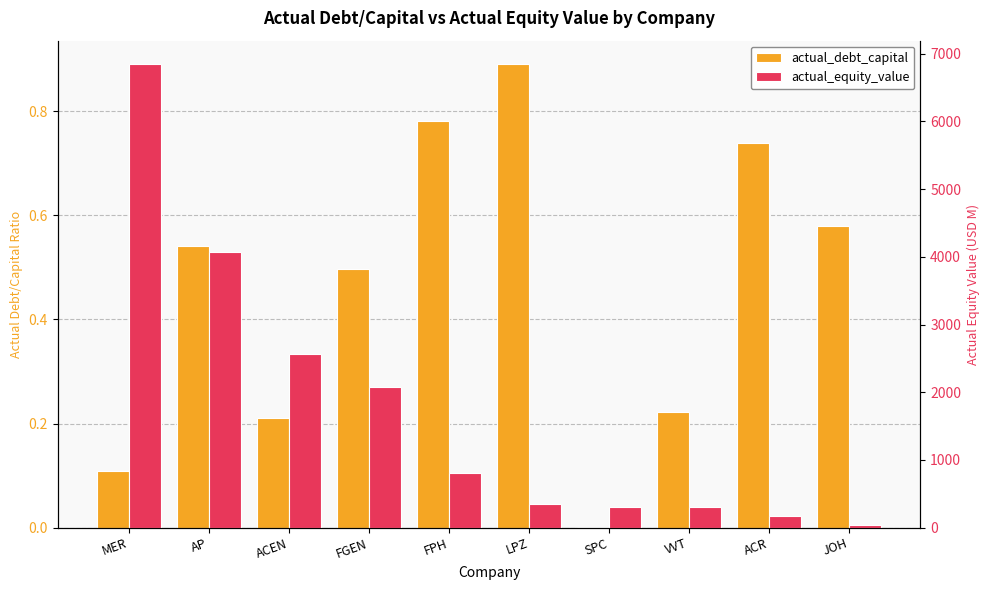

Read the actual_debt_capital value at FPH.

0.8